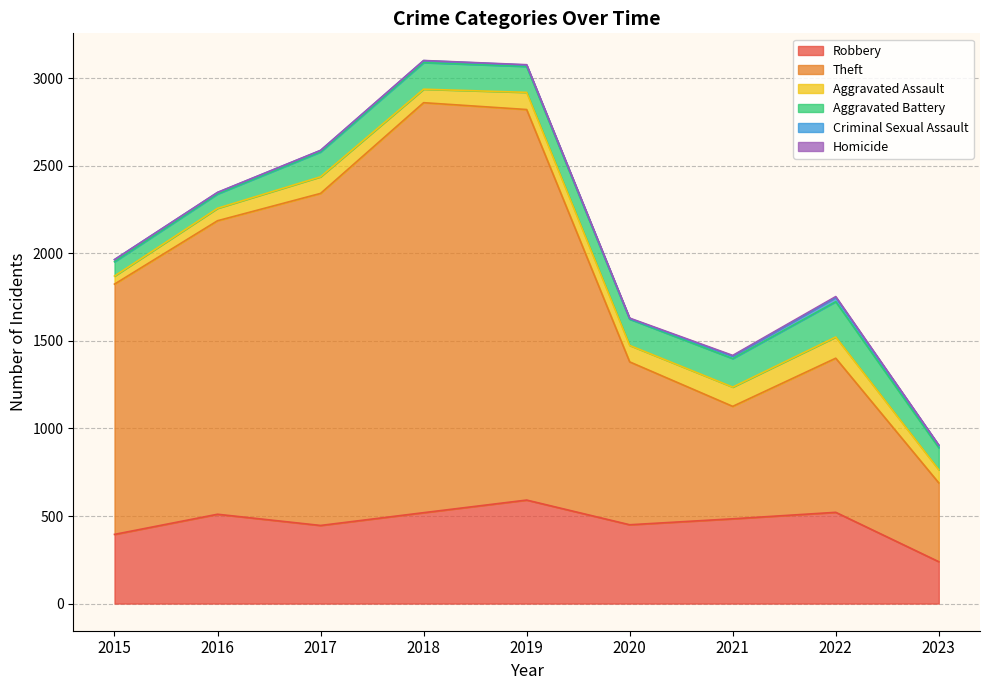

What is the average value of the Aggravated Assault series?

87